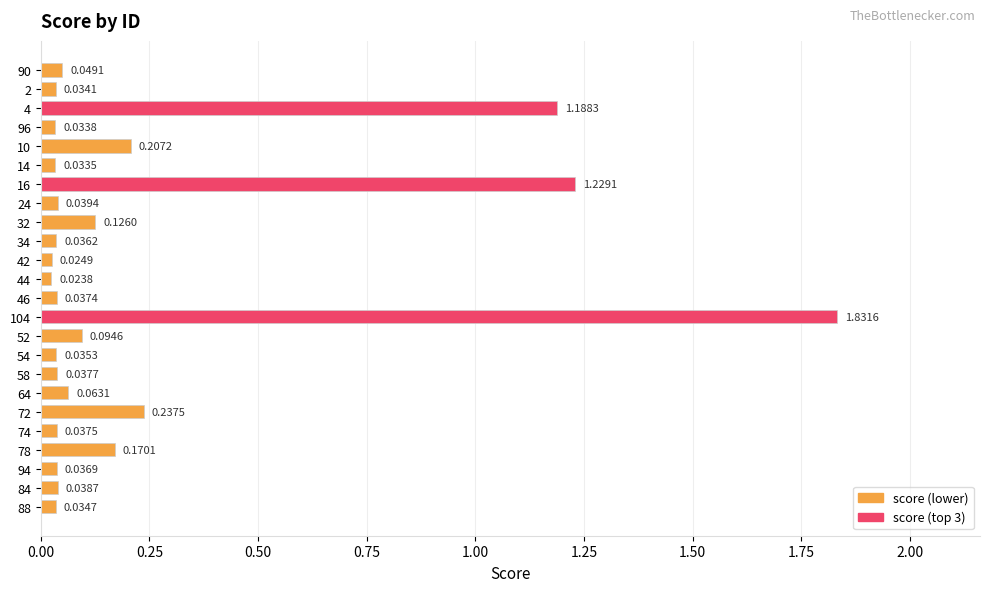

What is the sum of all values?

5.7